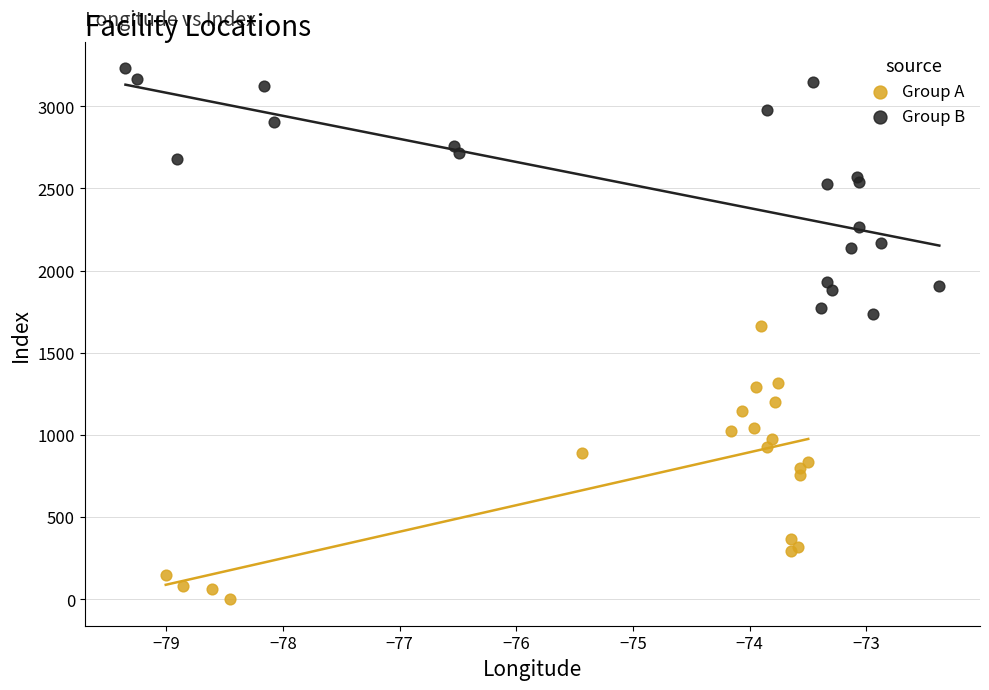

What are all the series names shown in the legend?

Group A, Group B